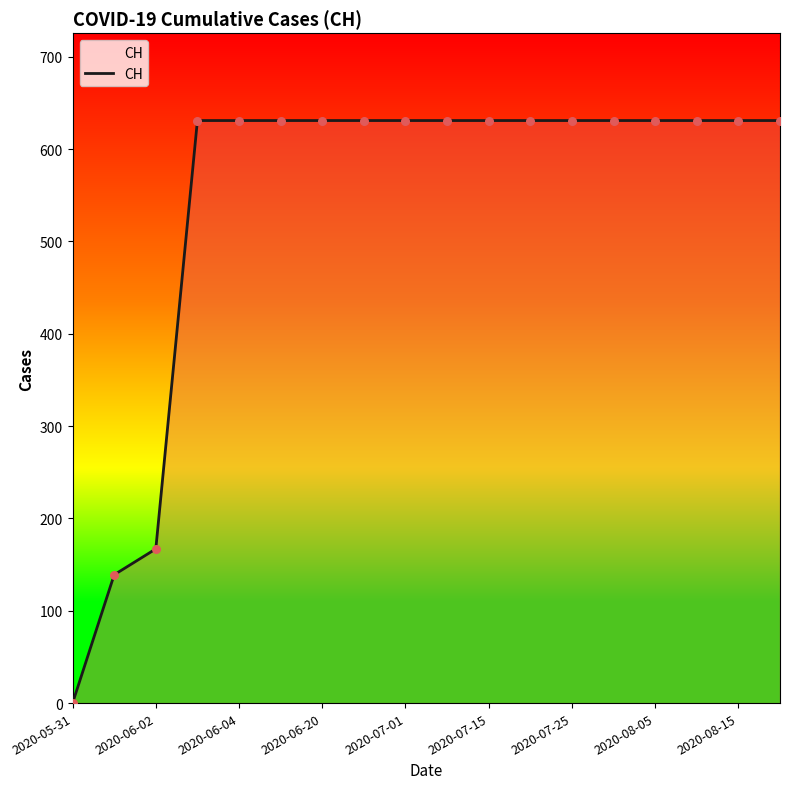

What is the maximum value shown in the chart?

631